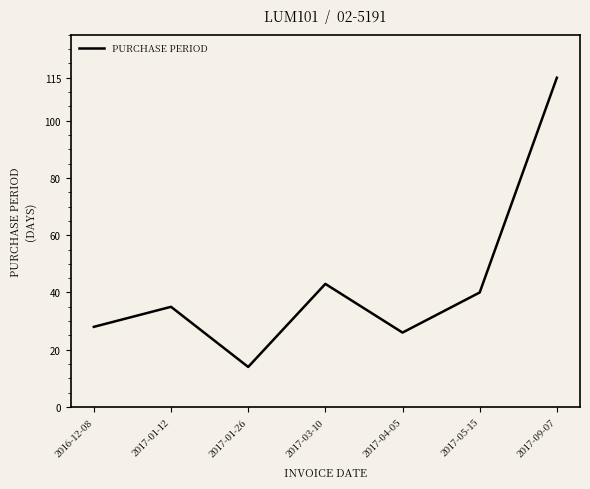

Where is the first local minimum?

2017-01-26